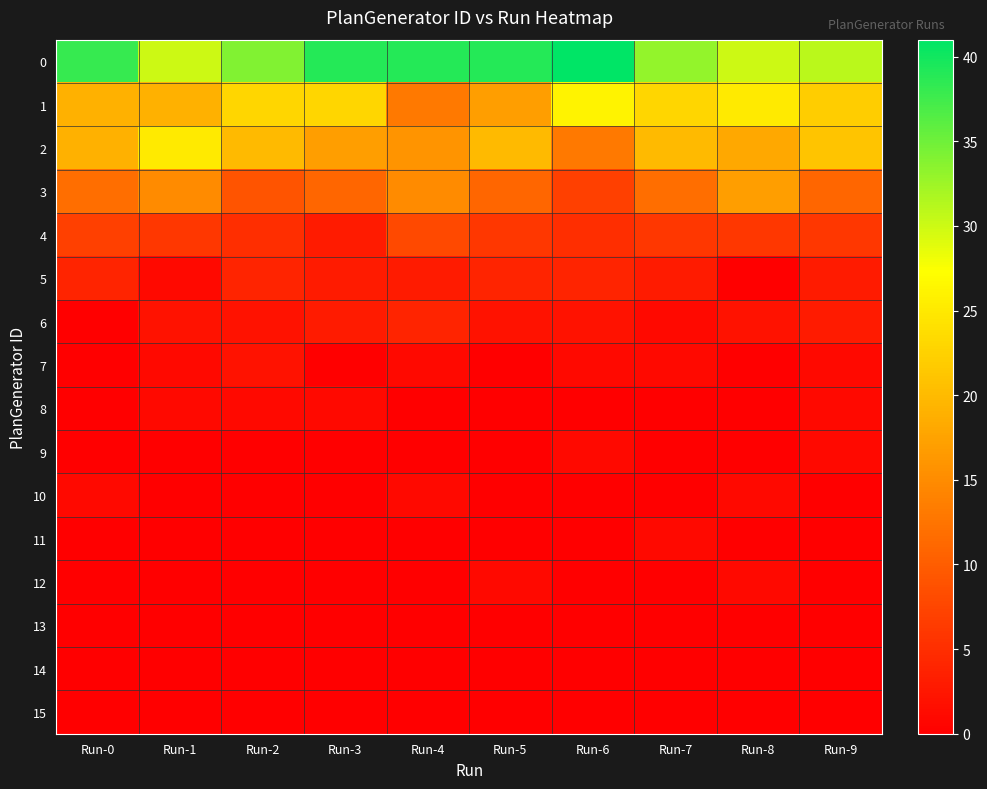

Which has a higher value, Run-7 or Run-4?

Run-4